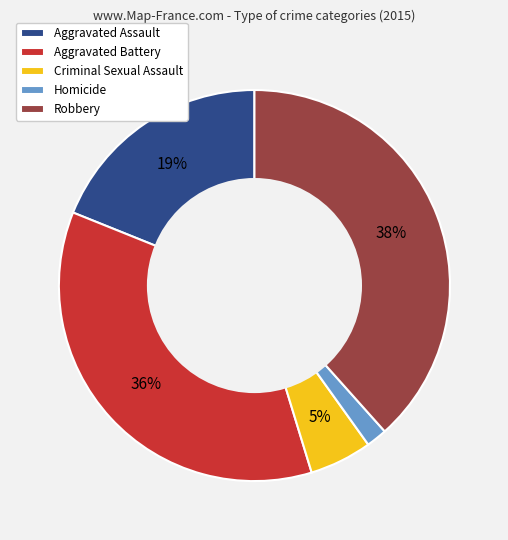

To the nearest percent, what is the average slice percentage?

20%